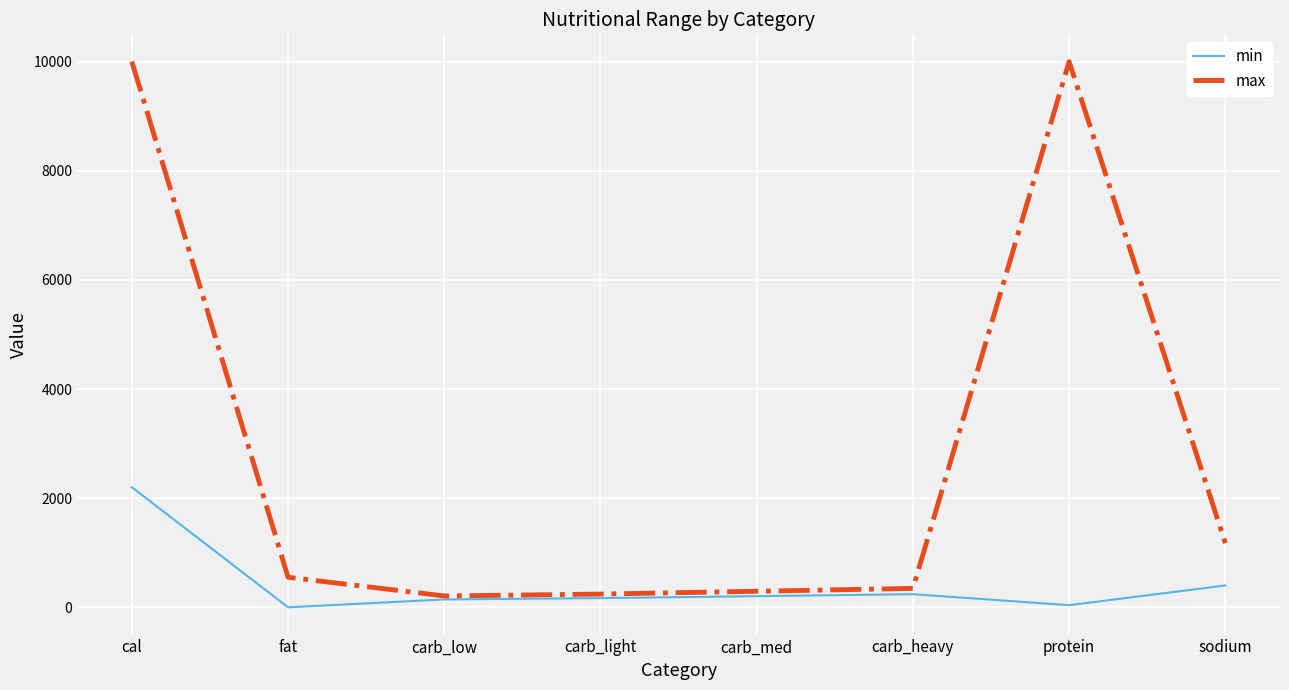

The min series shows 0 at fat. True or false?

True